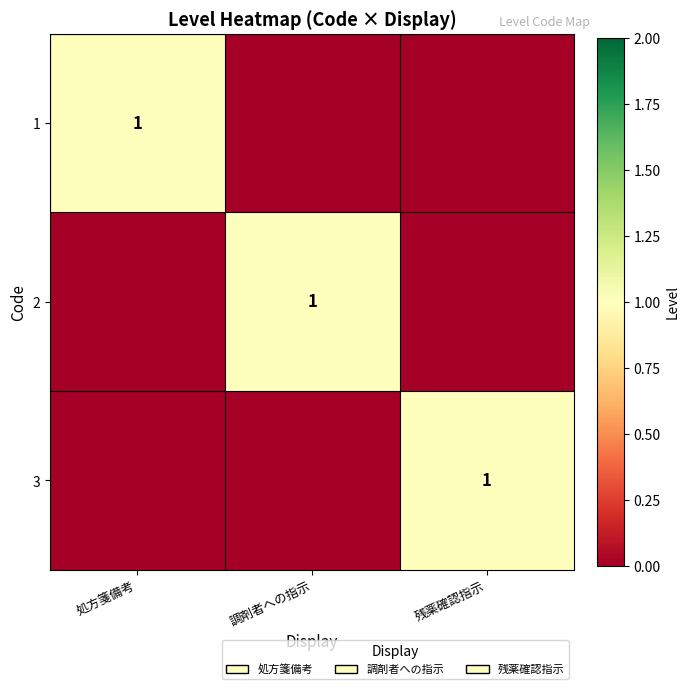

True or false: 2 has a value of 0 at 調剤者への指示.

False